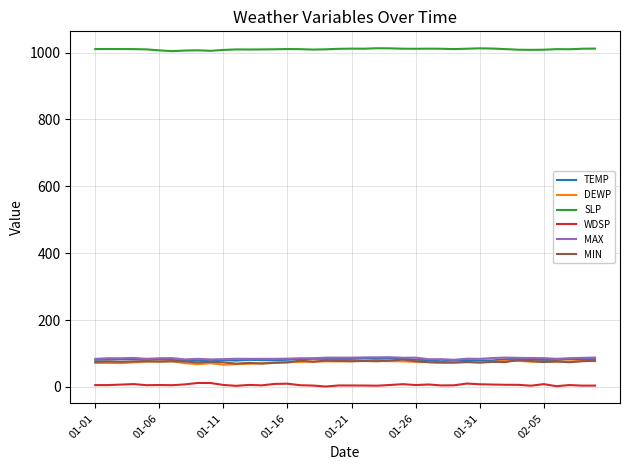

What is the maximum value shown in the chart?

1013.0